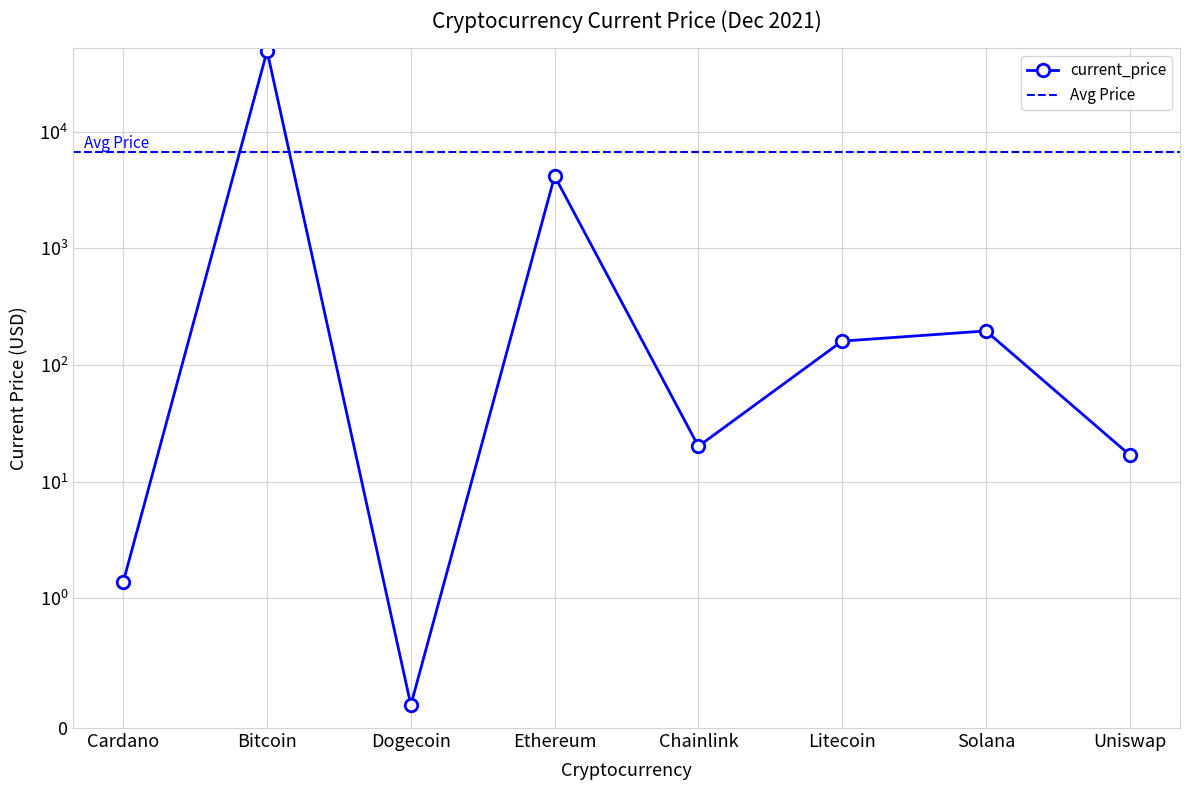

Between Solana and Ethereum, which is larger?

Ethereum